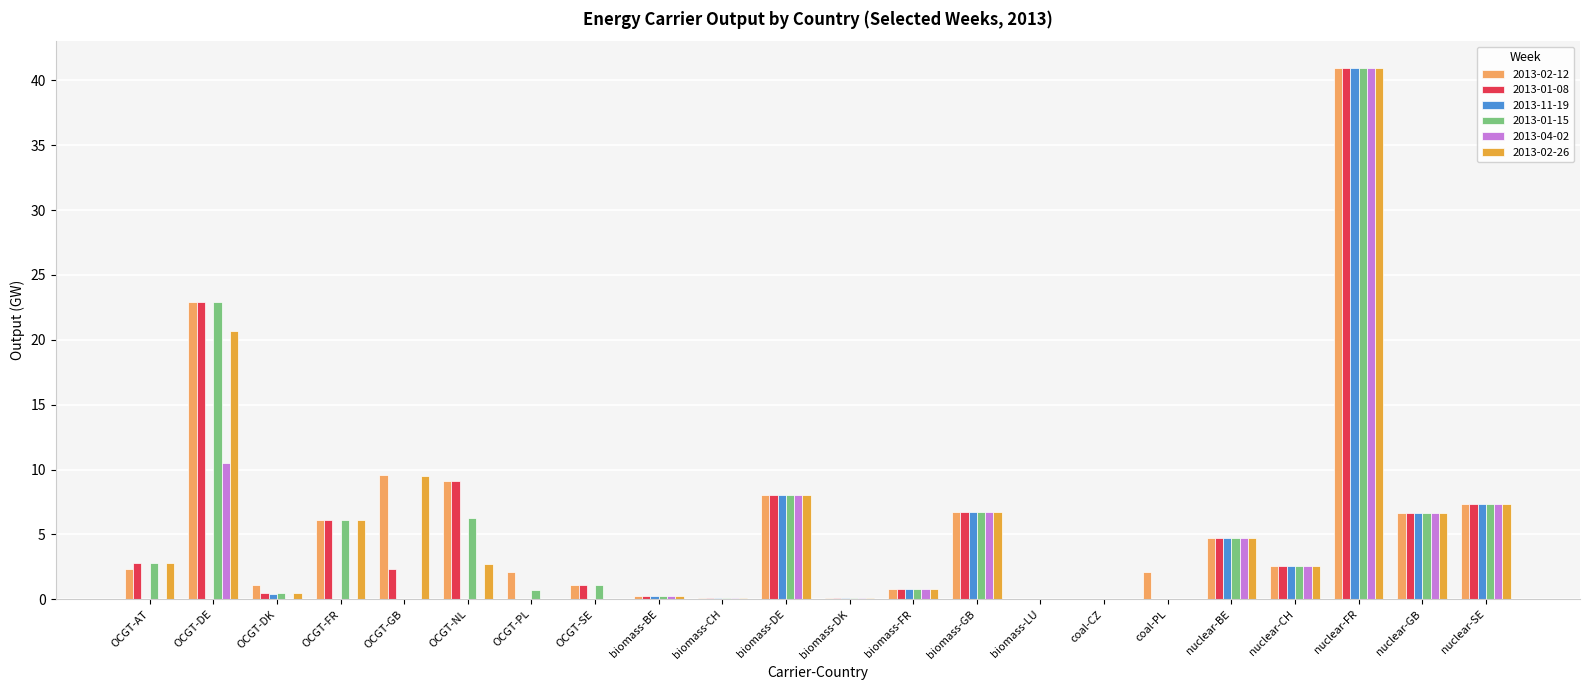

What is the total value across all series at OCGT-NL?

27.3